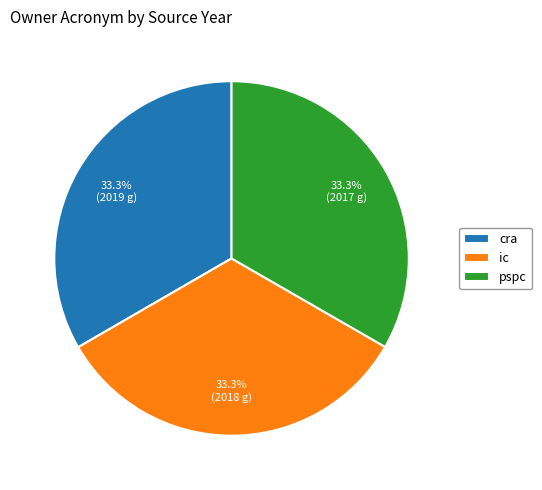

Does pspc represent more than half of the total?

No